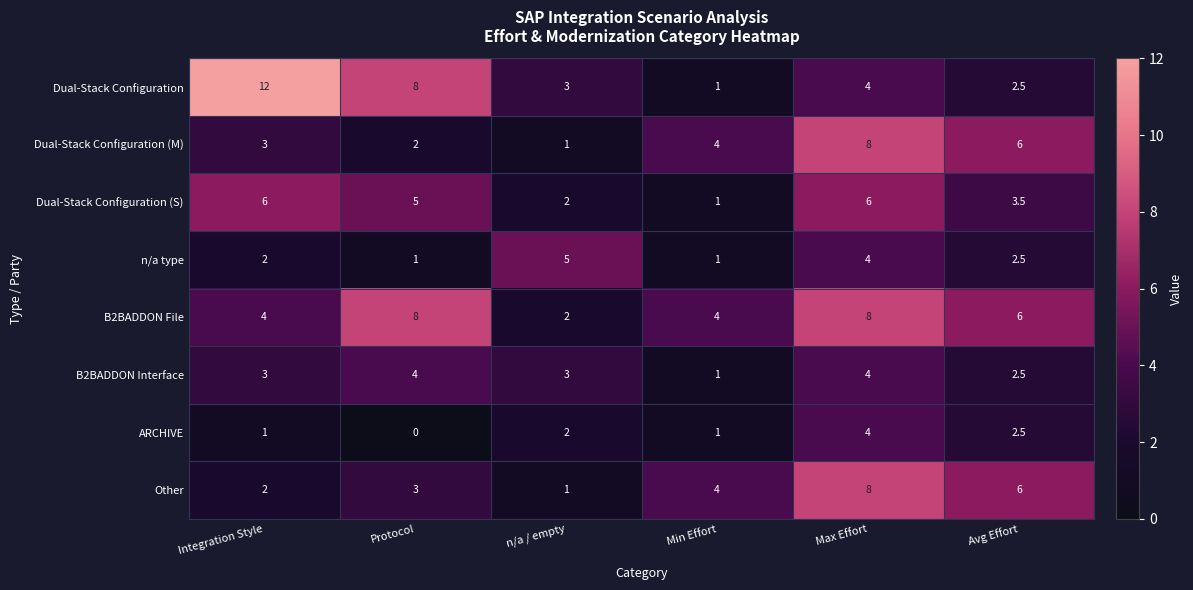

Where is Dual-Stack Configuration (S) nearest to the value 3?

Avg Effort